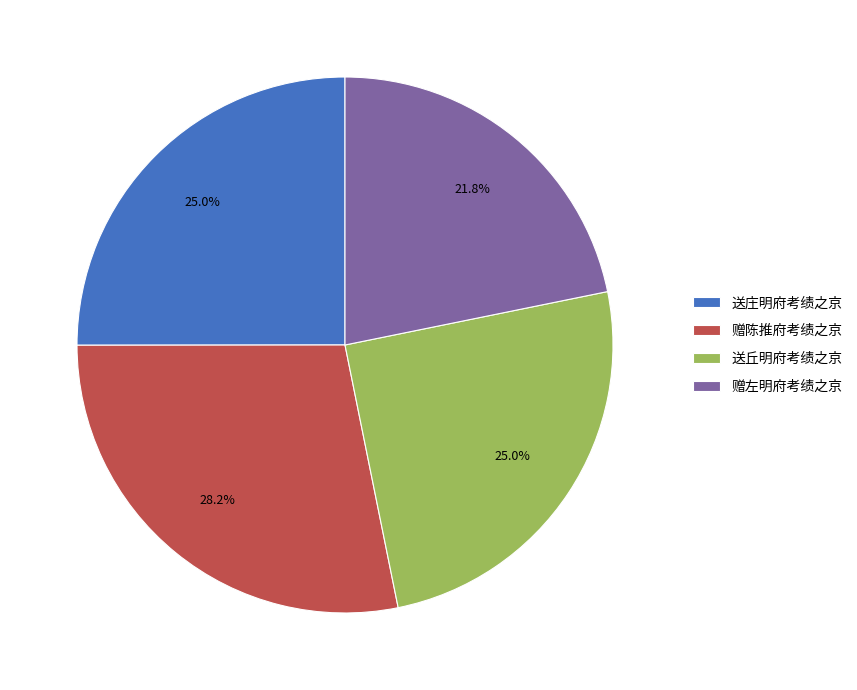

To the nearest percent, what percentage of the pie is 赠左明府考绩之京?

22%